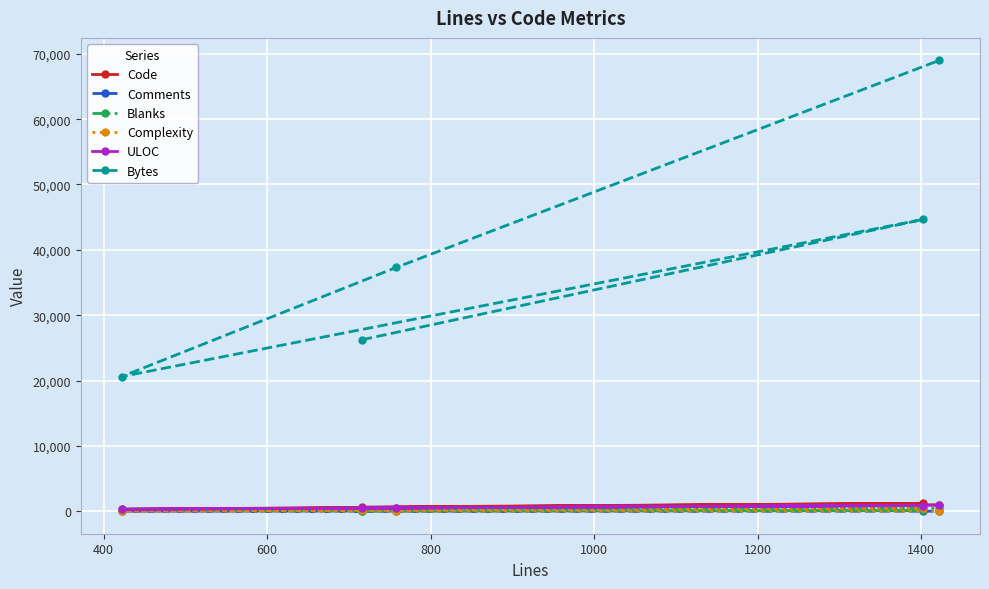

What are all the series names shown in the legend?

Code, Comments, Blanks, Complexity, ULOC, Bytes